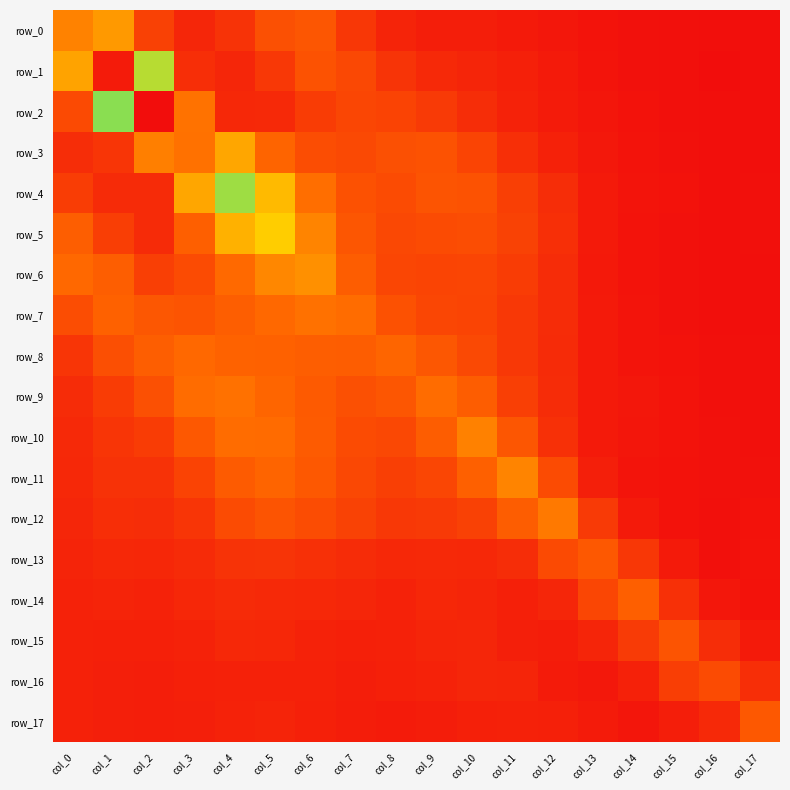

Between col_12 and col_16, which is larger?

col_12